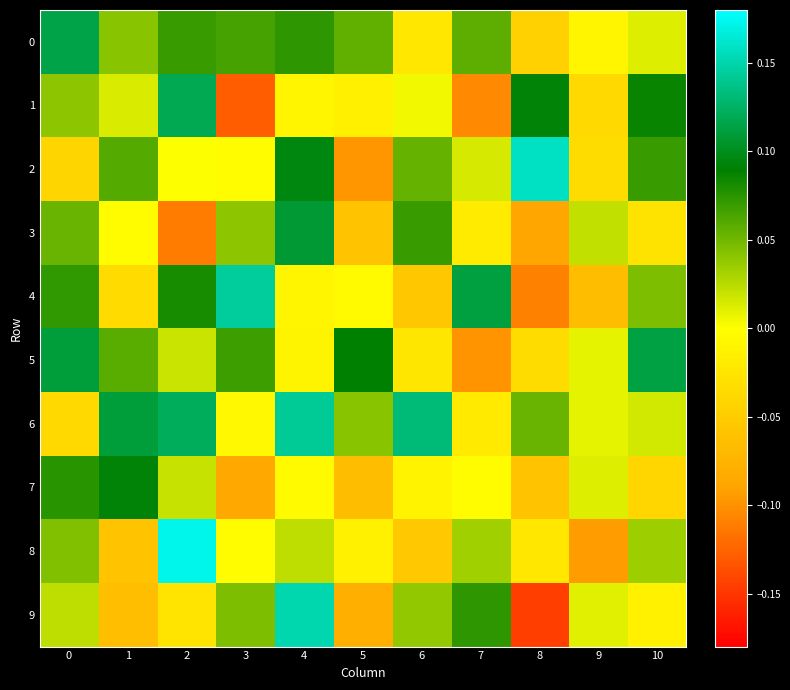

What is the total value across all series at 0?

0.5